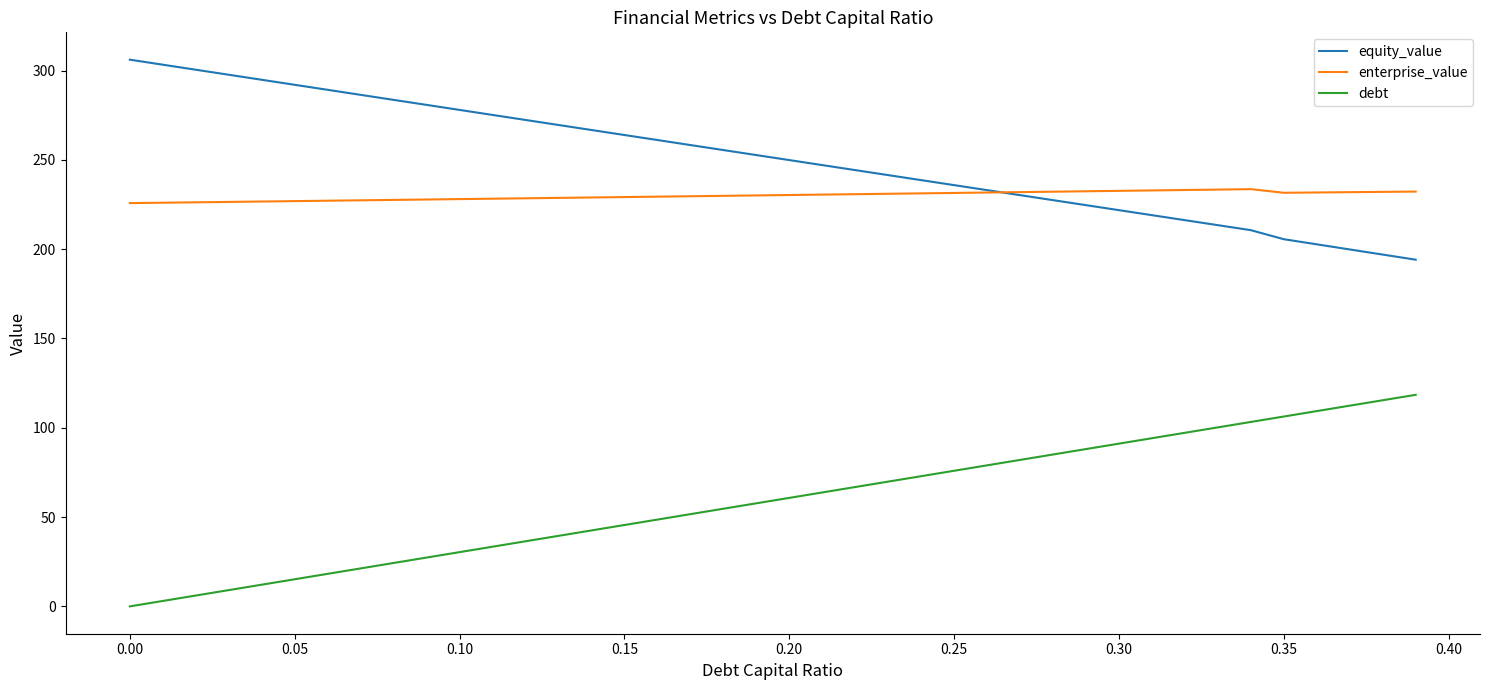

Does the chart have visible grid lines?

No